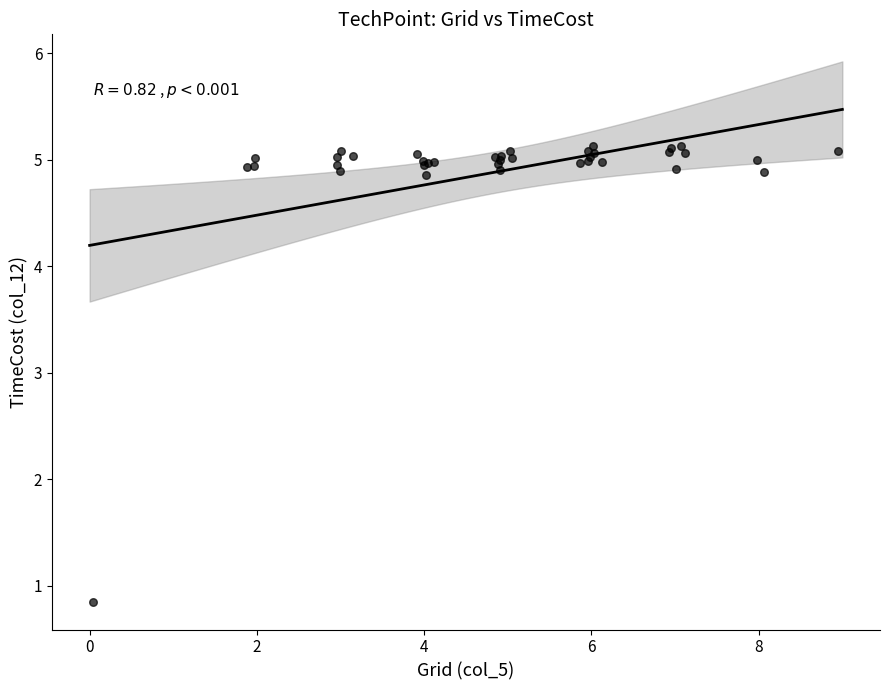

What Y value in the scatter plot is closest to 2?

0.8